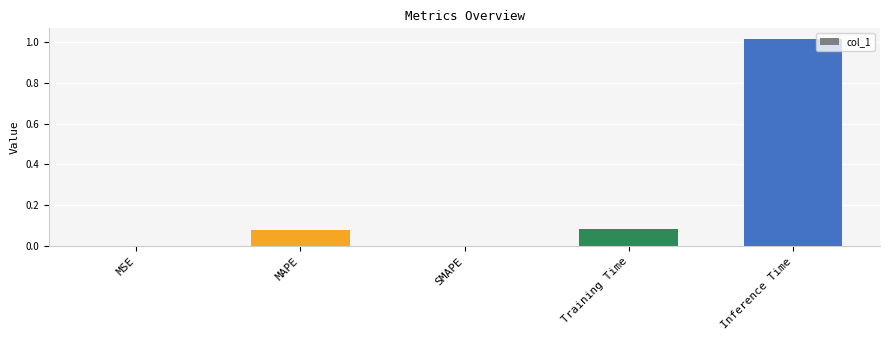

Which has a higher value, MSE or Training Time?

Training Time